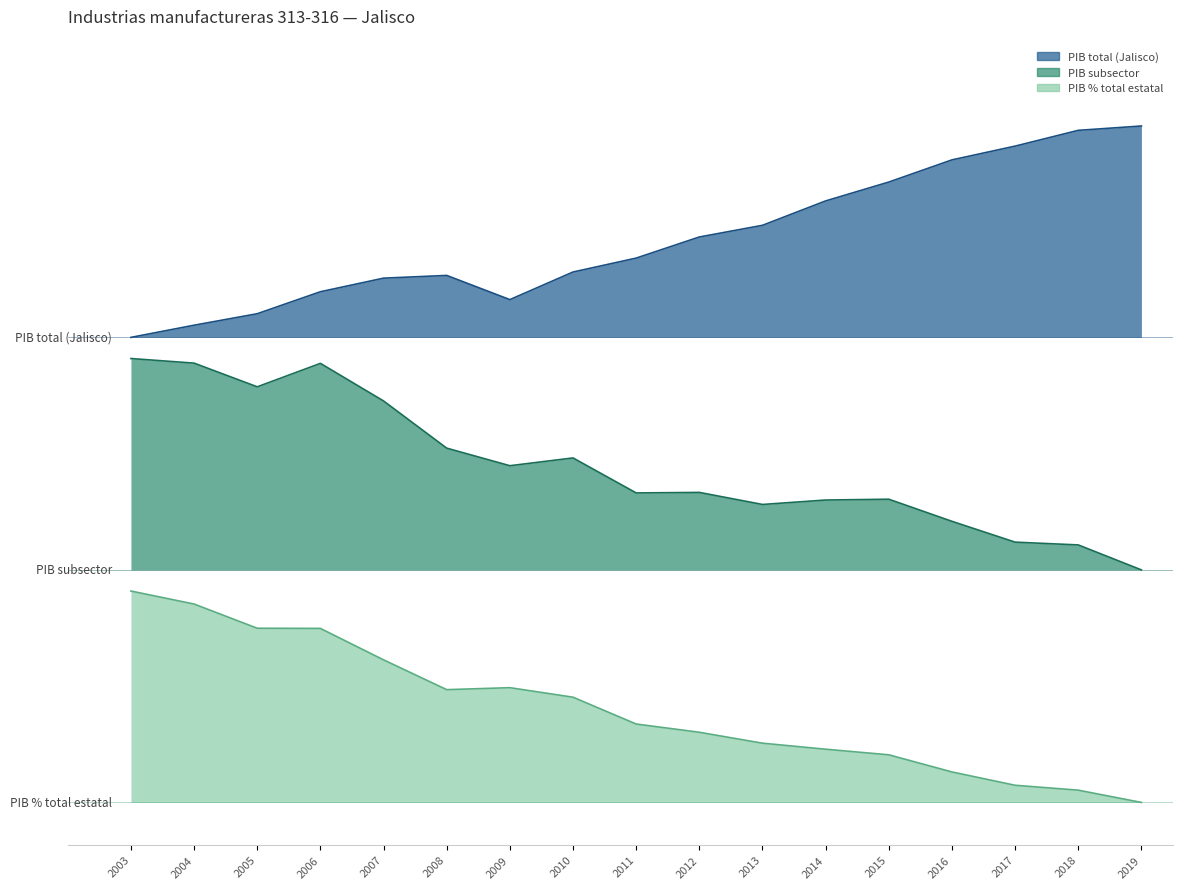

Which series has the largest total across all categories?

PIB total (Jalisco)